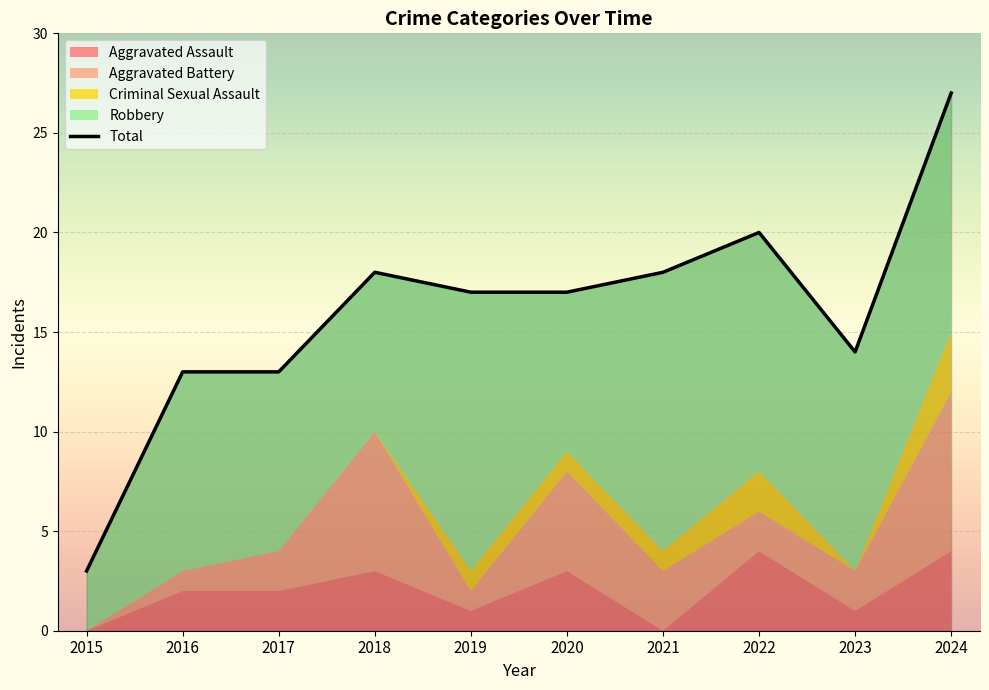

What is the change in value from 2021 to 2022?

+2